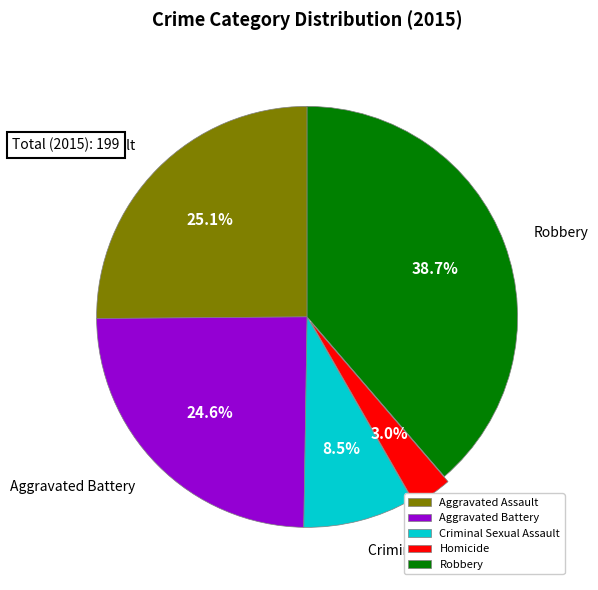

Is it true that Aggravated Battery is 39% of the pie?

False